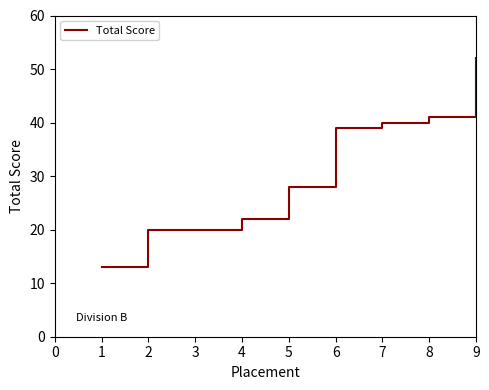

What is the approximate value at 3, to the nearest 5?

20